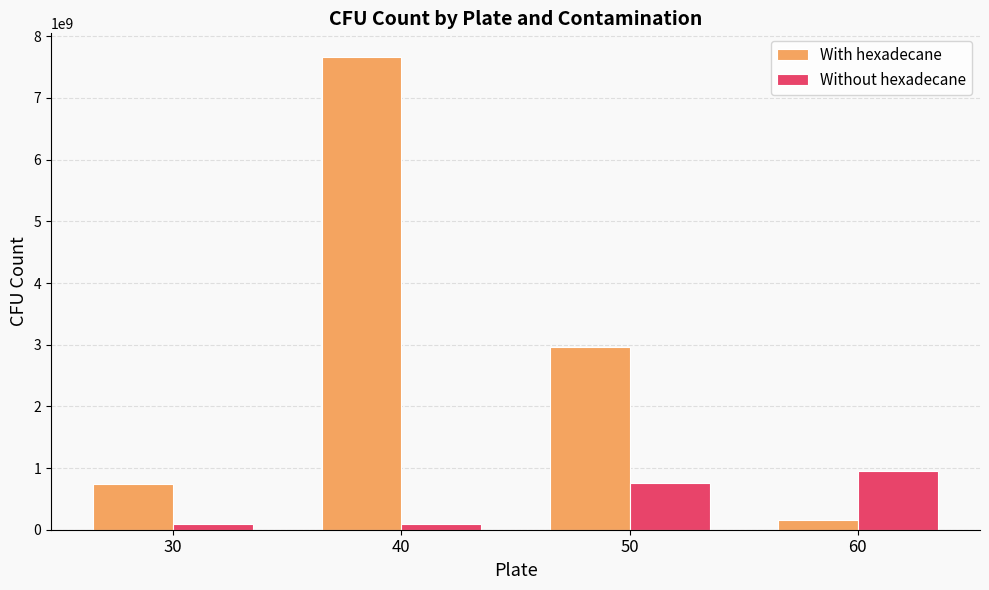

At which category is the sum across all series the highest?

40